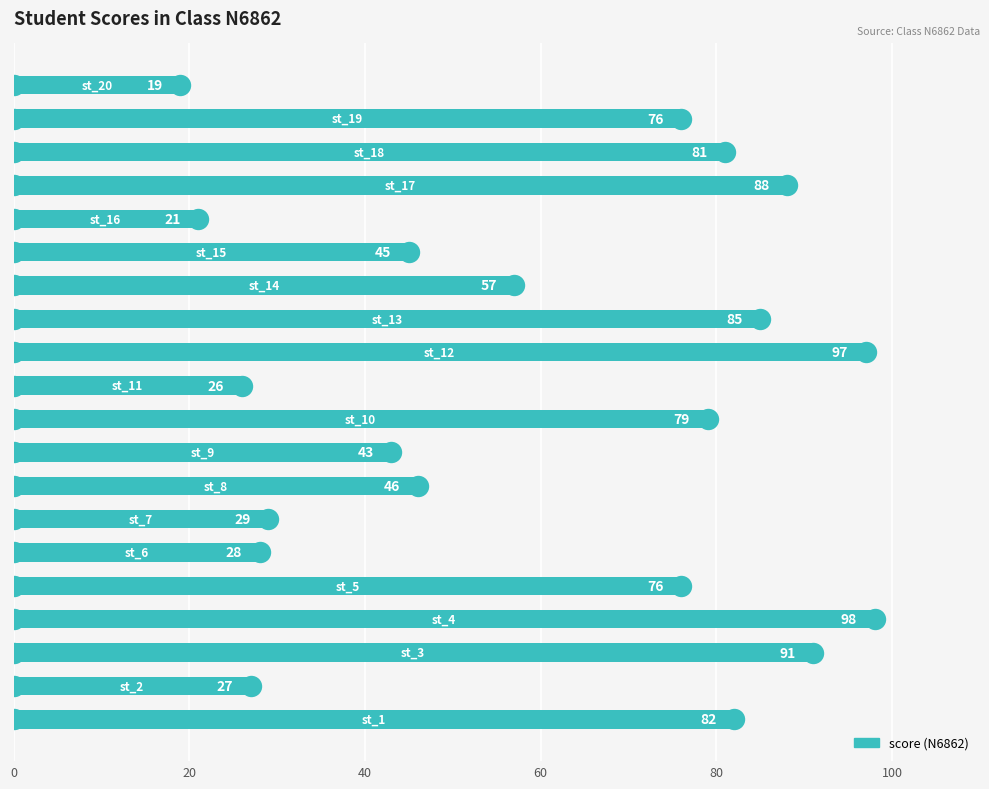

What is the sum of all values?

1194